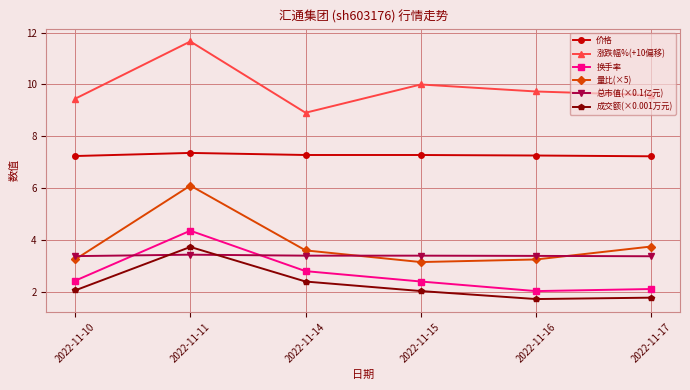

Which series has the largest range (max minus min)?

量比(×5)